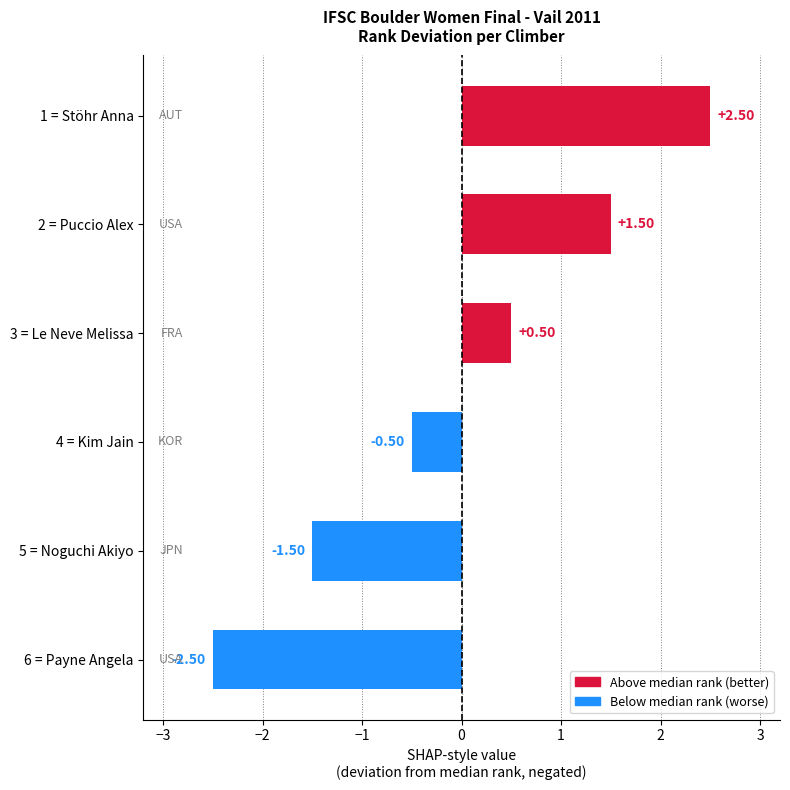

Which has a higher value, 5 = Noguchi Akiyo or 4 = Kim Jain?

4 = Kim Jain